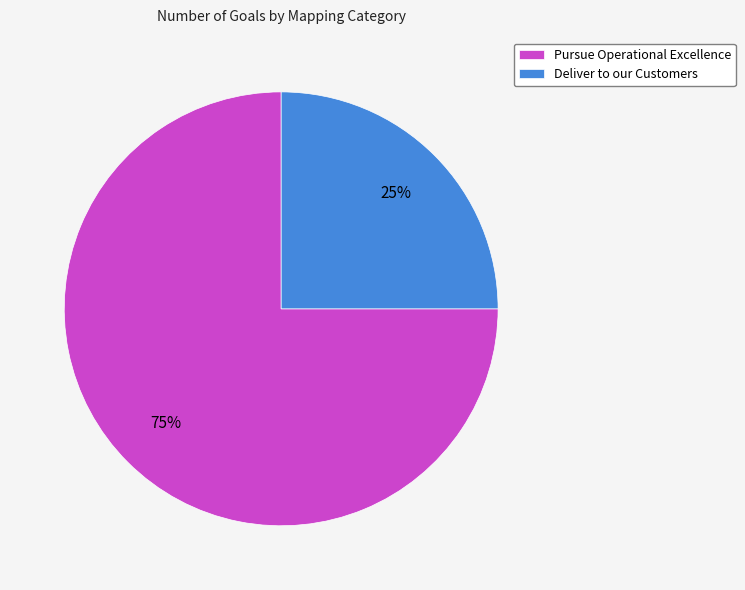

To the nearest percent, what portion does Deliver to our Customers represent?

25%